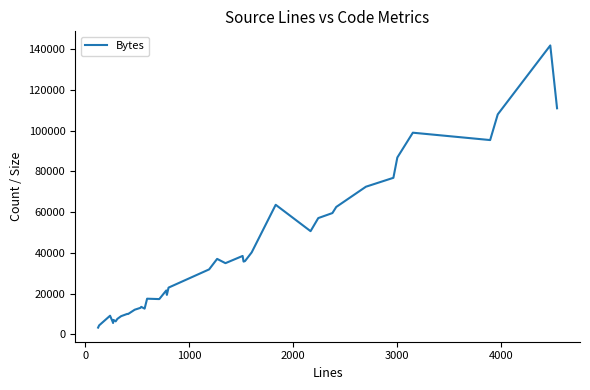

Does the chart display data point markers on the line(s)?

No